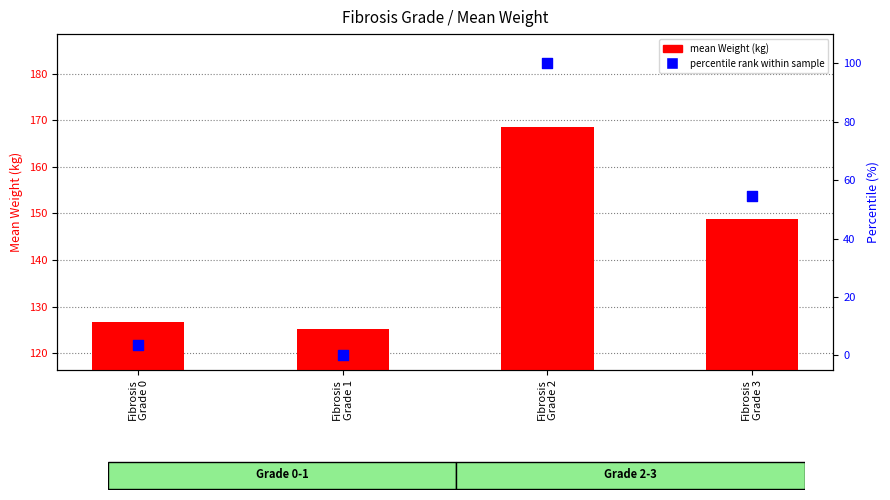

What are all the series names shown in the legend?

mean Weight (kg), percentile rank within sample